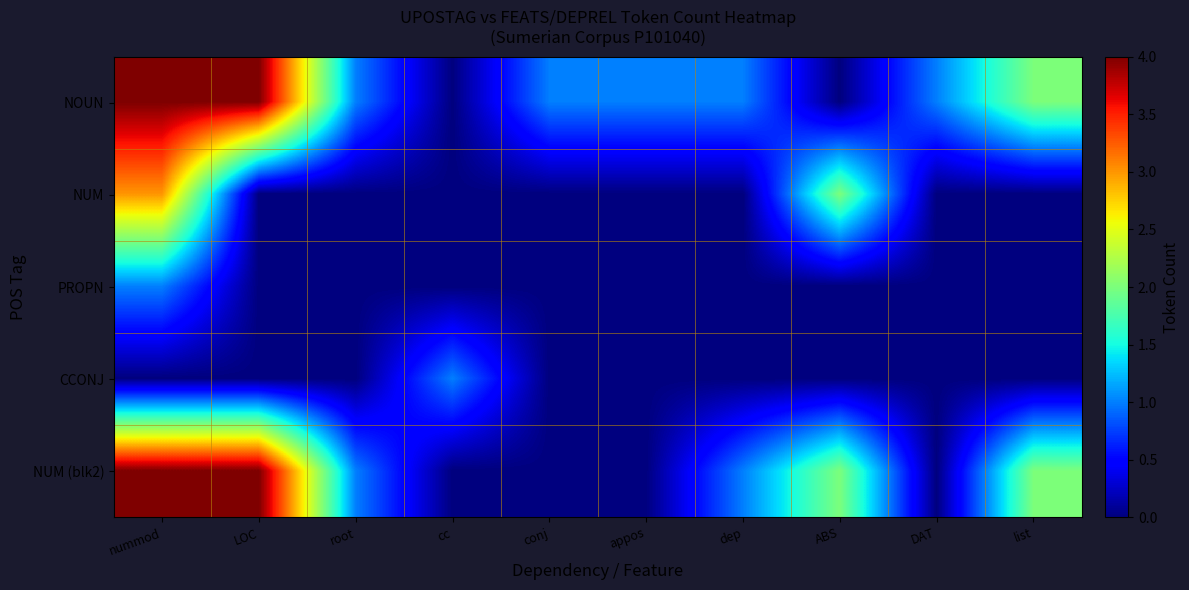

At dep, list the series in order from largest to smallest.

NOUN, NUM (blk2), NUM, PROPN, CCONJ